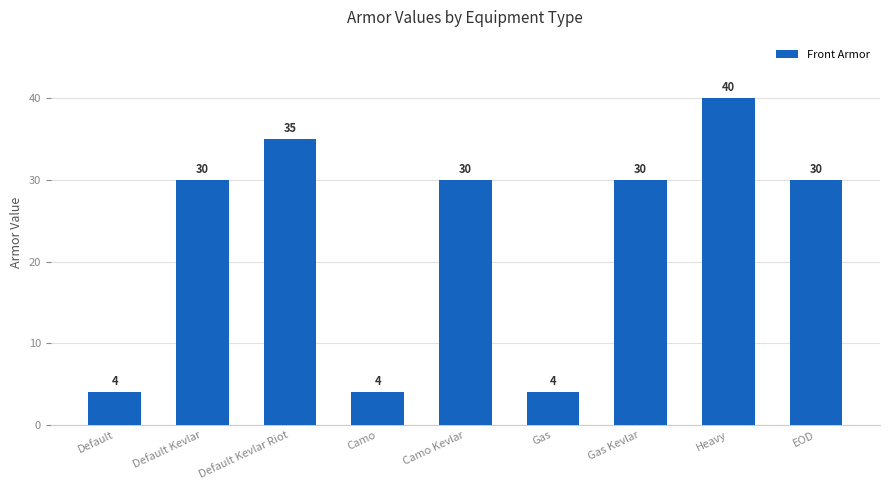

What is the value of the 4th bar from the left?

4